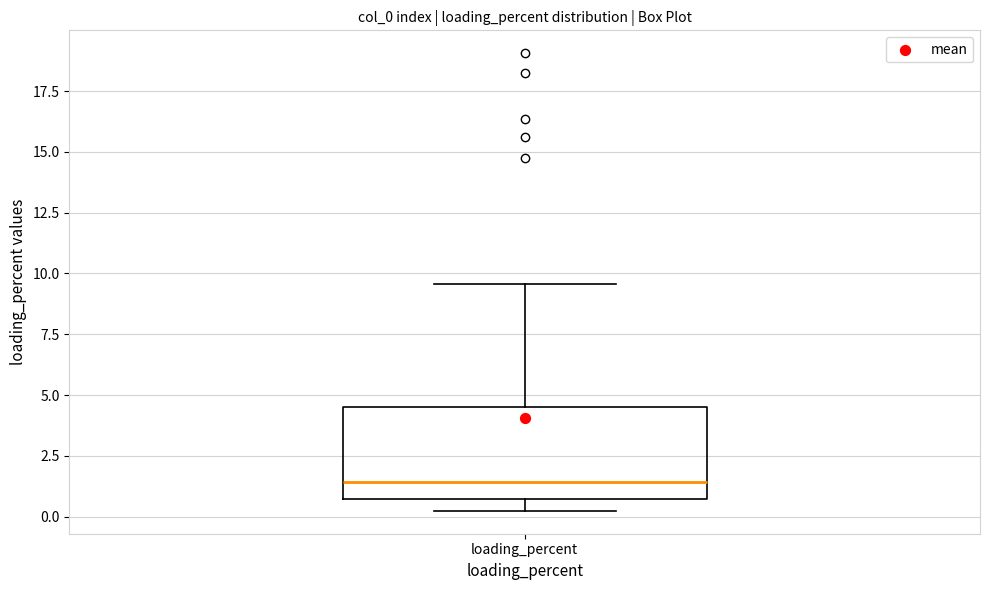

Transcribe this box plot: give where the median line is, the range the box spans, and where the two whiskers end, as read against the y-axis. The values are not printed on the chart, so give them approximately, as read against the axis.

median 1.5, box 0.5 to 4.5, whiskers 0.0 to 9.5